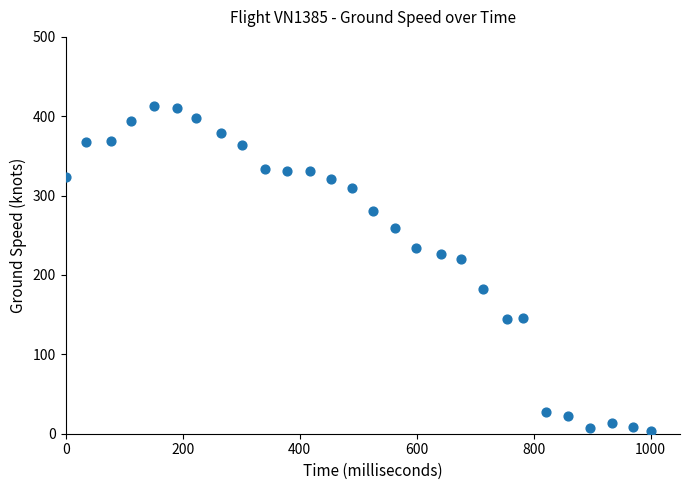

What Y value in the scatter plot is closest to 208?

220